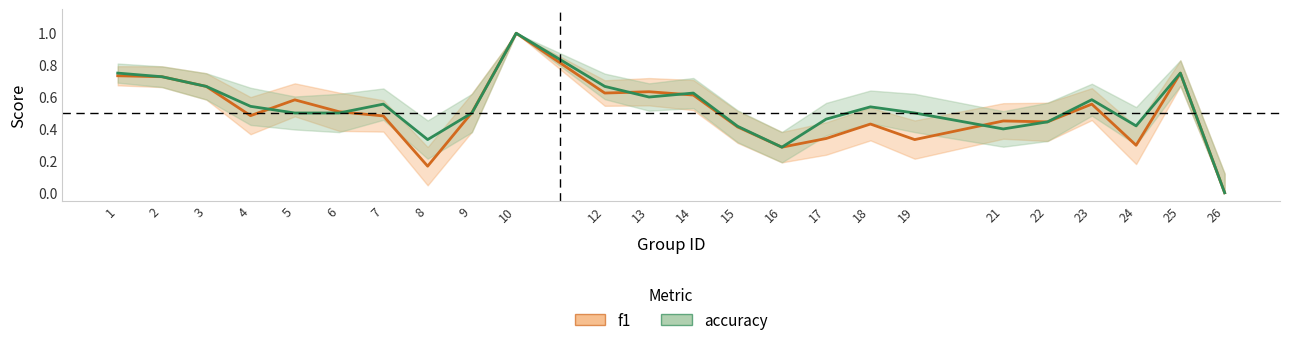

What are all the series names shown in the legend?

f1, accuracy